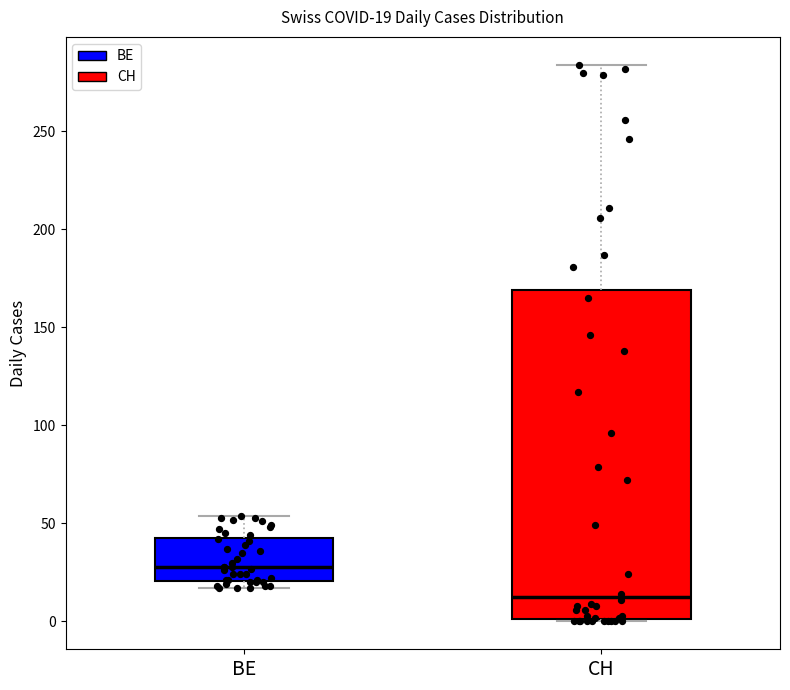

Which box is the tallest, from its lower edge to its upper edge?

CH